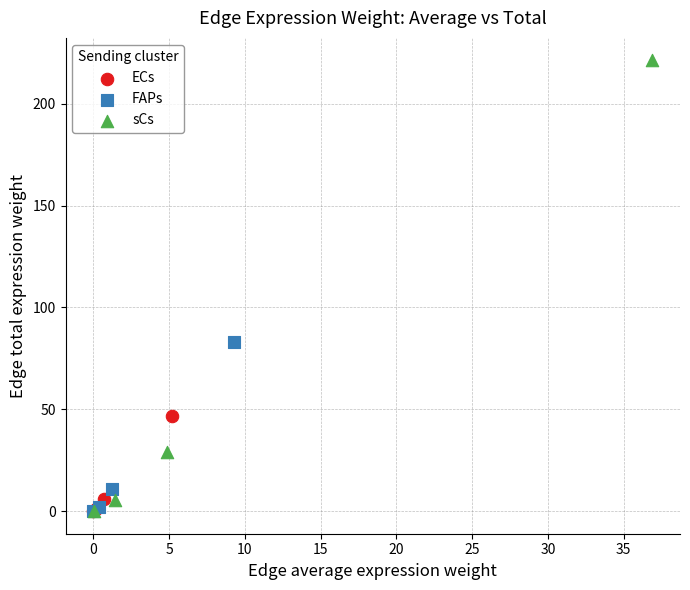

Which series reaches the maximum Y coordinate?

sCs